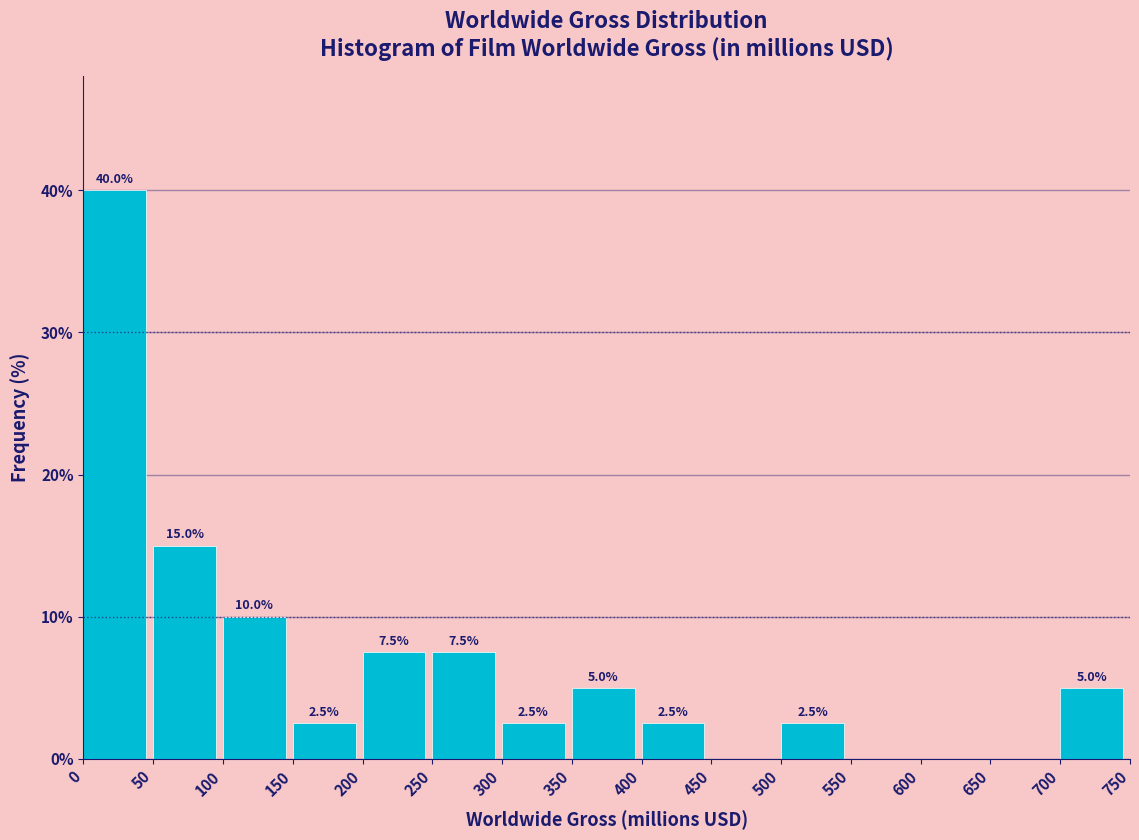

Which range on the x-axis has the tallest bar?

0 to 50